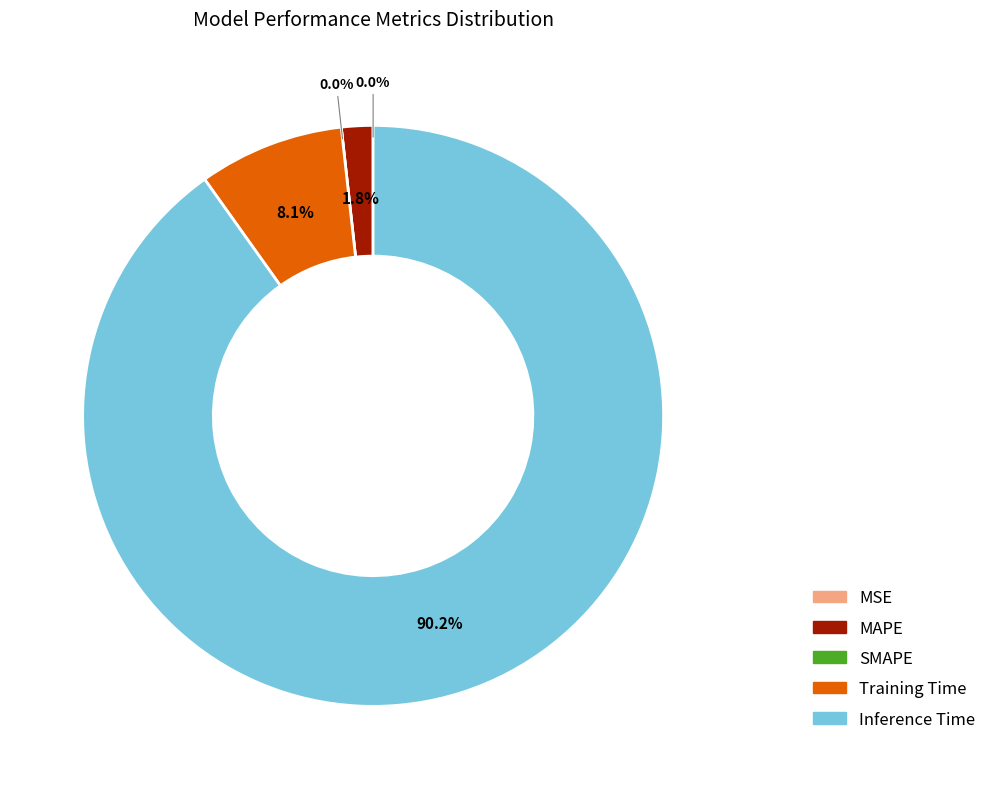

Is there any slice that represents more than half of the pie?

Yes